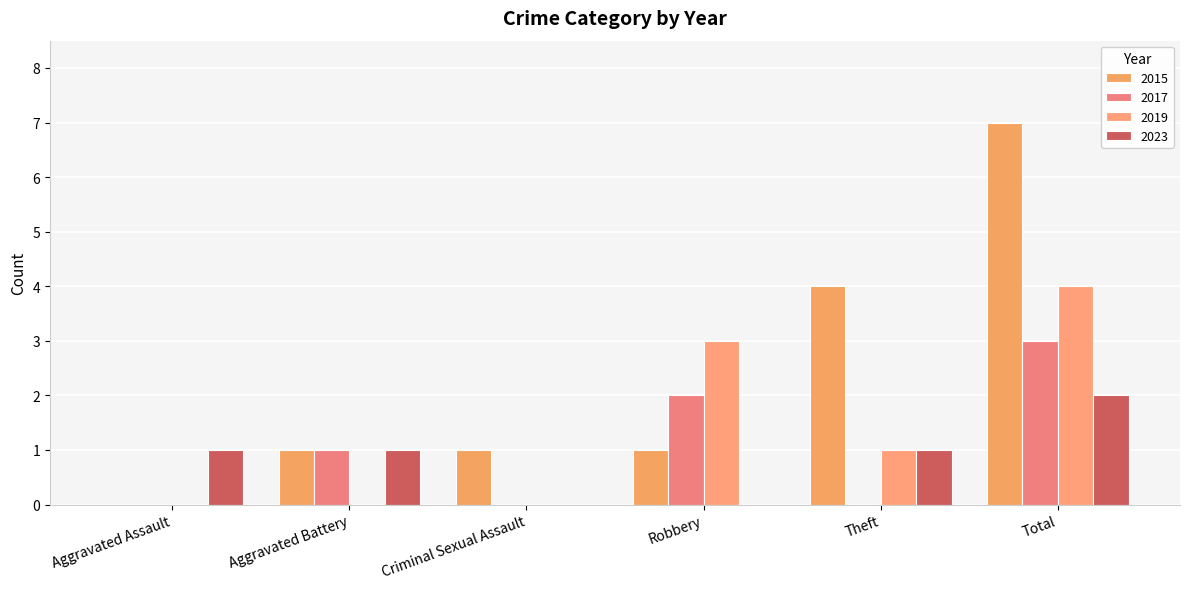

Reading left to right, extract all data points from this chart.

2015: Aggravated Assault=0	Aggravated Battery=1	Criminal Sexual Assault=1	Robbery=1	Theft=4	Total=7
2017: Aggravated Assault=0	Aggravated Battery=1	Criminal Sexual Assault=0	Robbery=2	Theft=0	Total=3
2019: Aggravated Assault=0	Aggravated Battery=0	Criminal Sexual Assault=0	Robbery=3	Theft=1	Total=4
2023: Aggravated Assault=1	Aggravated Battery=1	Criminal Sexual Assault=0	Robbery=0	Theft=1	Total=2